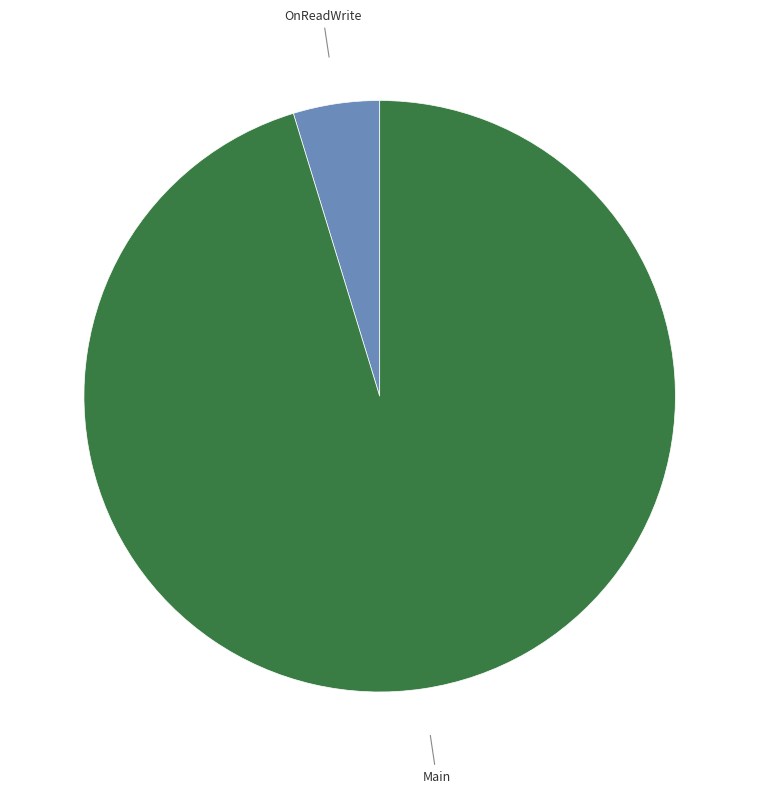

Between Main and OnReadWrite, which is larger?

Main